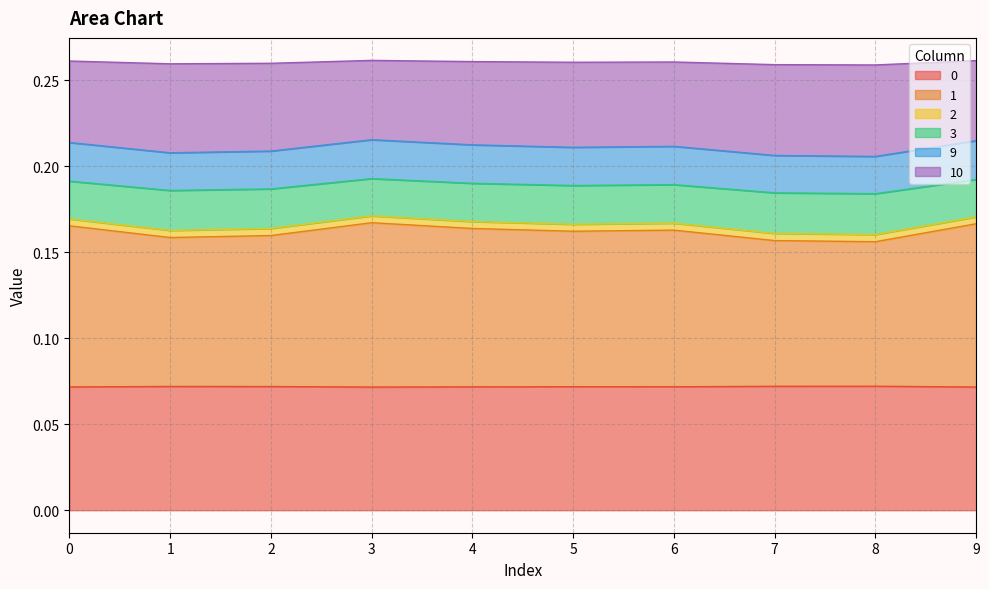

Where is 0 nearest to the value 0?

3